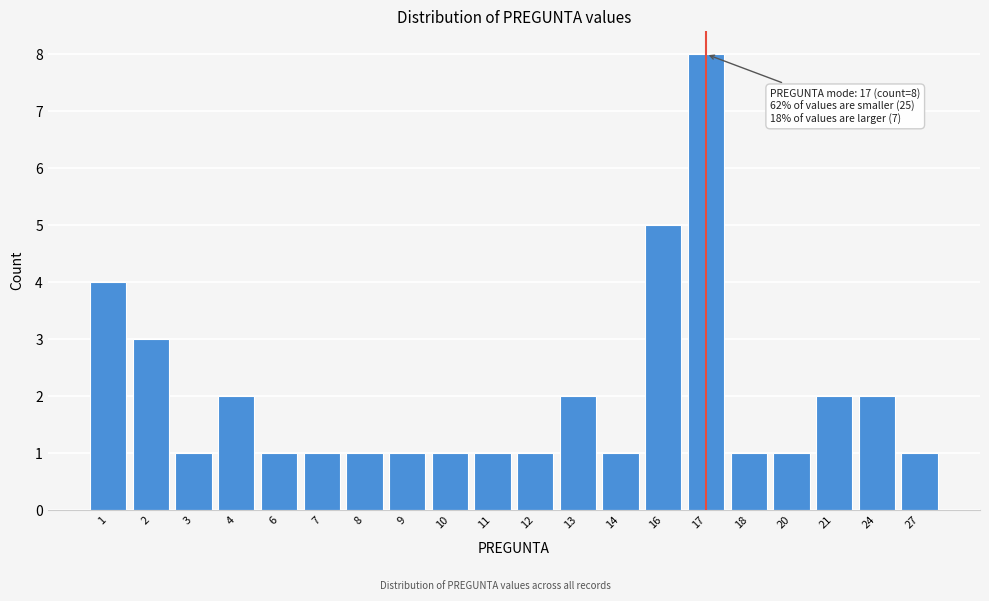

Reading left to right, extract all data points from this chart.

4	3	1	2	1	1	1	1	1	1	1	2	1	5	8	1	1	2	2	1